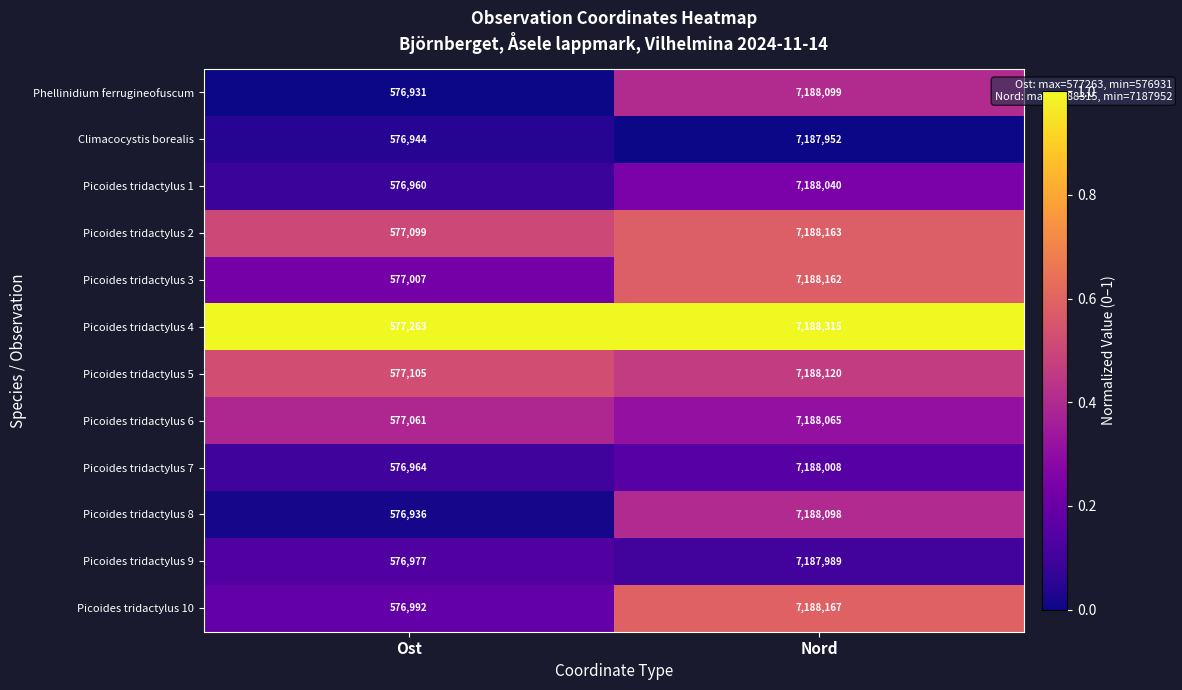

What is the total value across all series at Ost?

6924239